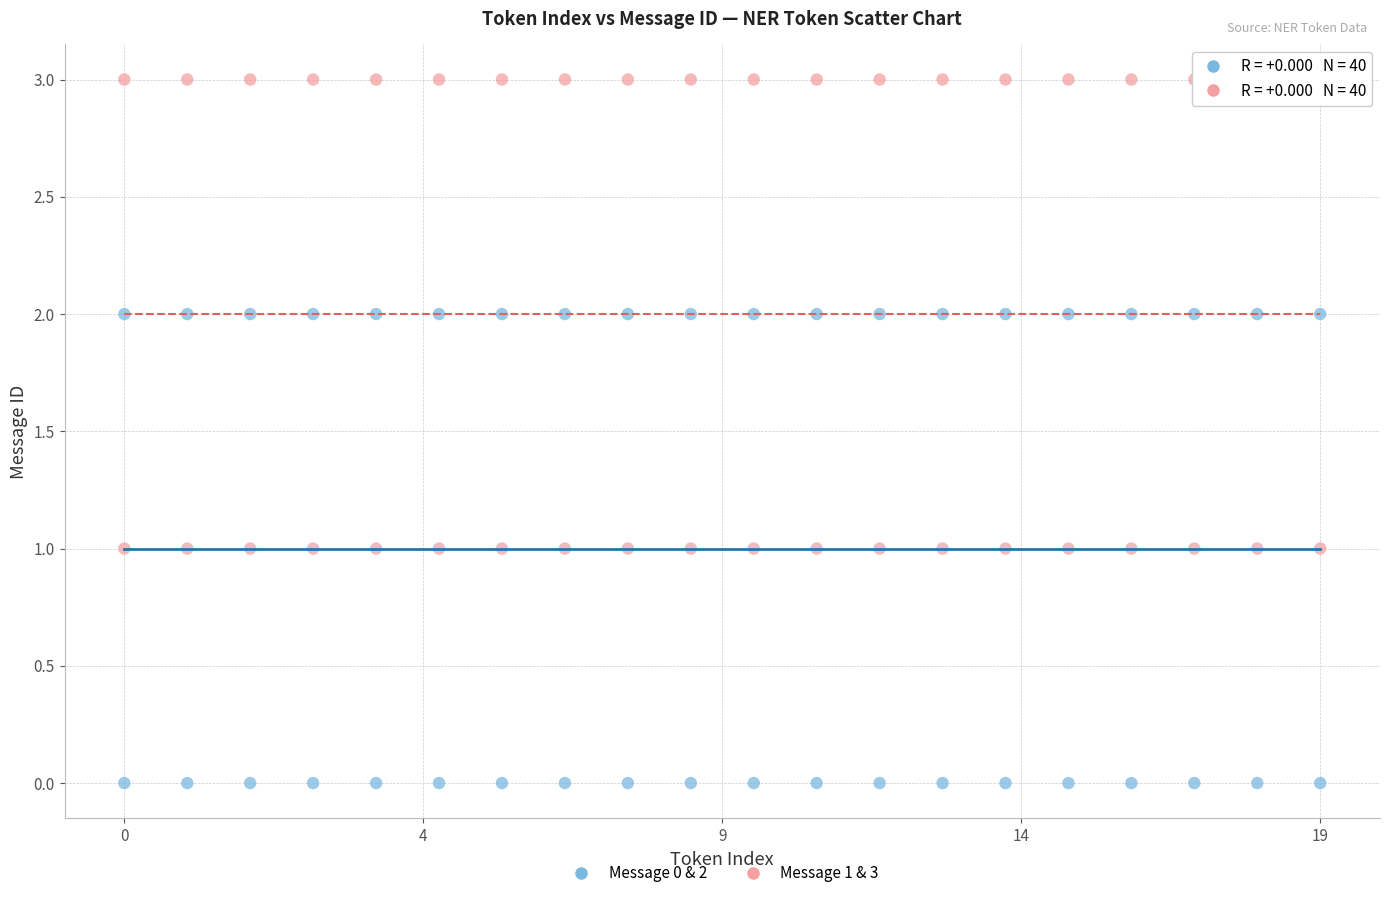

What are all the series names shown in the legend?

Message 0 & 2, Message 1 & 3